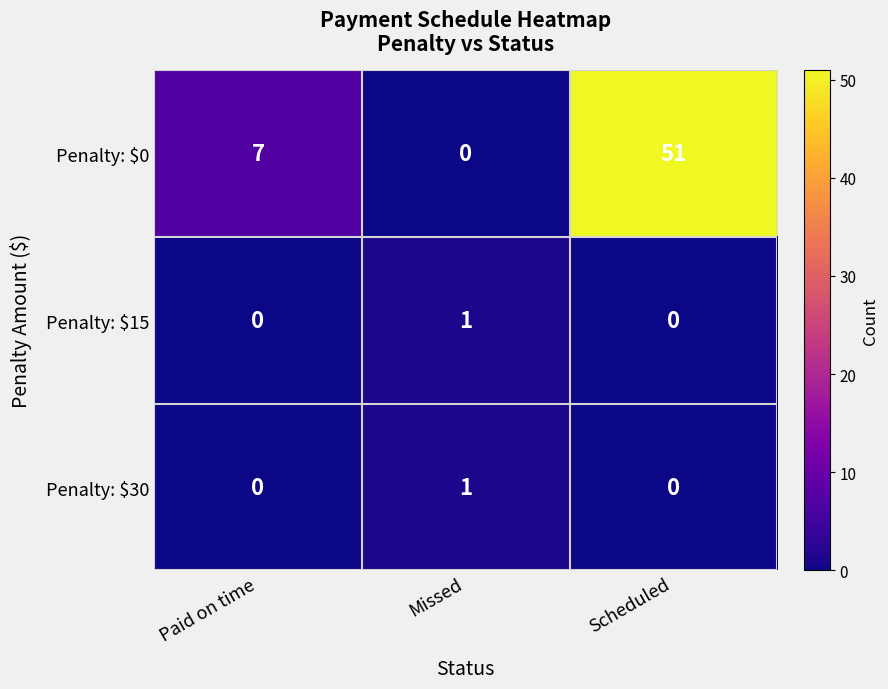

Which series has the largest total across all categories?

Penalty: $0